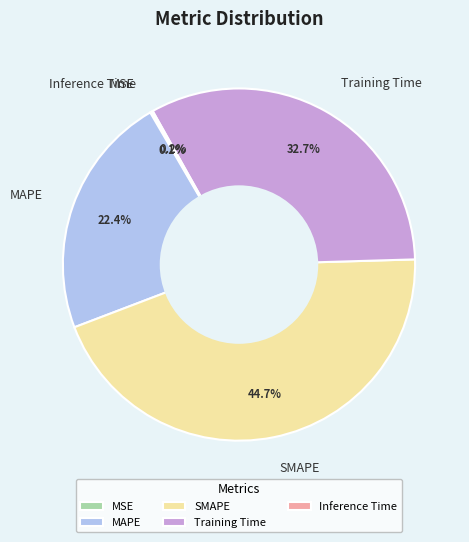

To the nearest percent, what is the combined percentage of Training Time and SMAPE?

77%